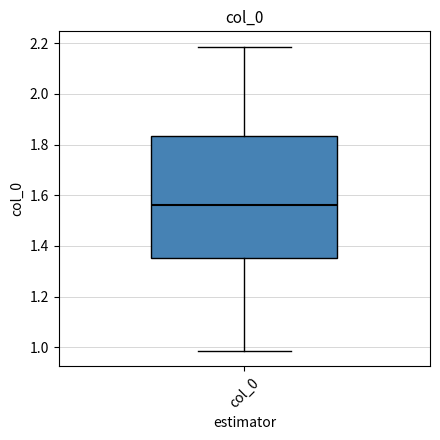

Read this box plot against the y-axis: the position of the median line, the range covered by the box, and the ends of both whiskers. The values are not printed on the chart, so give them approximately, as read against the axis.

median 1.56, box 1.36 to 1.84, whiskers 0.98 to 2.18